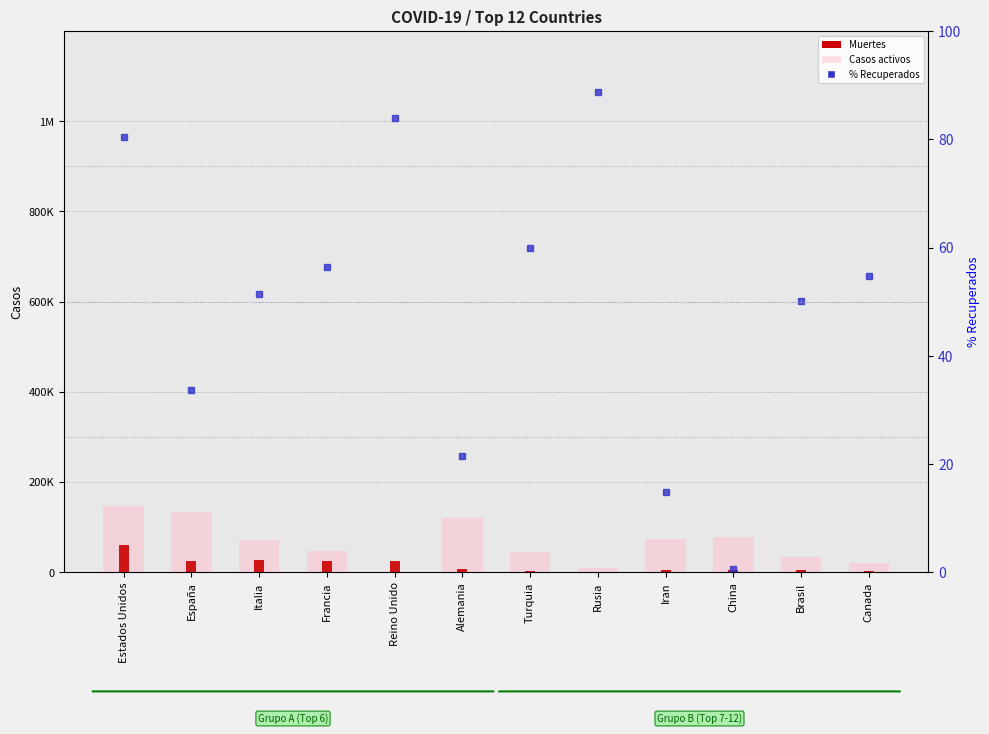

What is the label of the 2nd bar from the left?

España